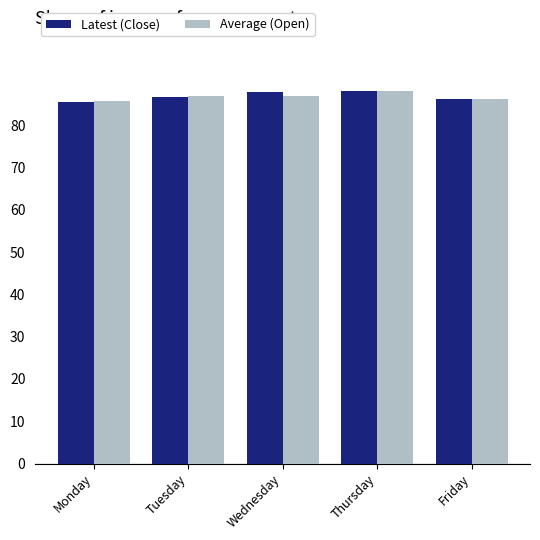

How many series are shown in this chart?

2